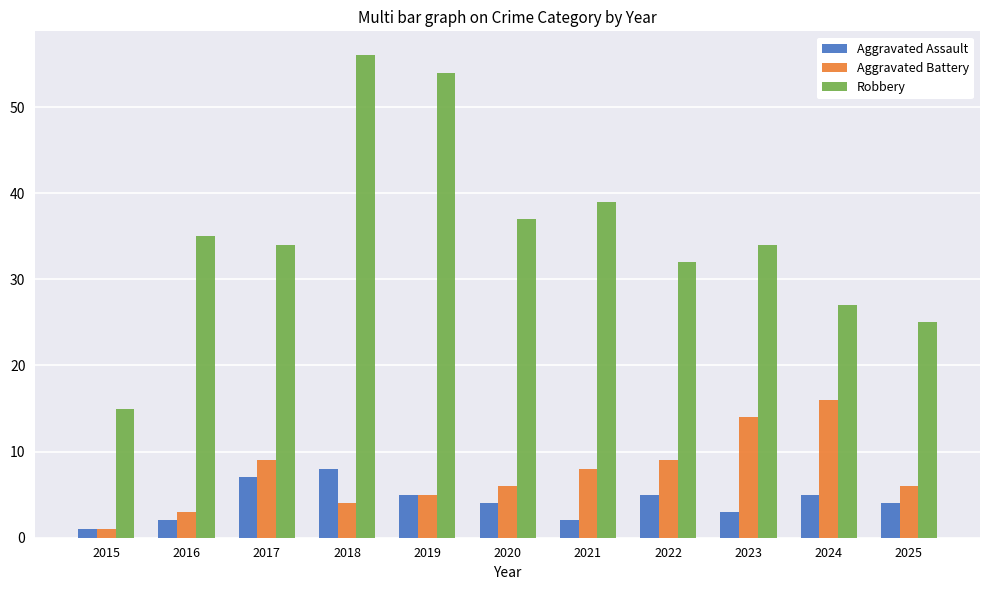

Count the number of data series in this chart.

3